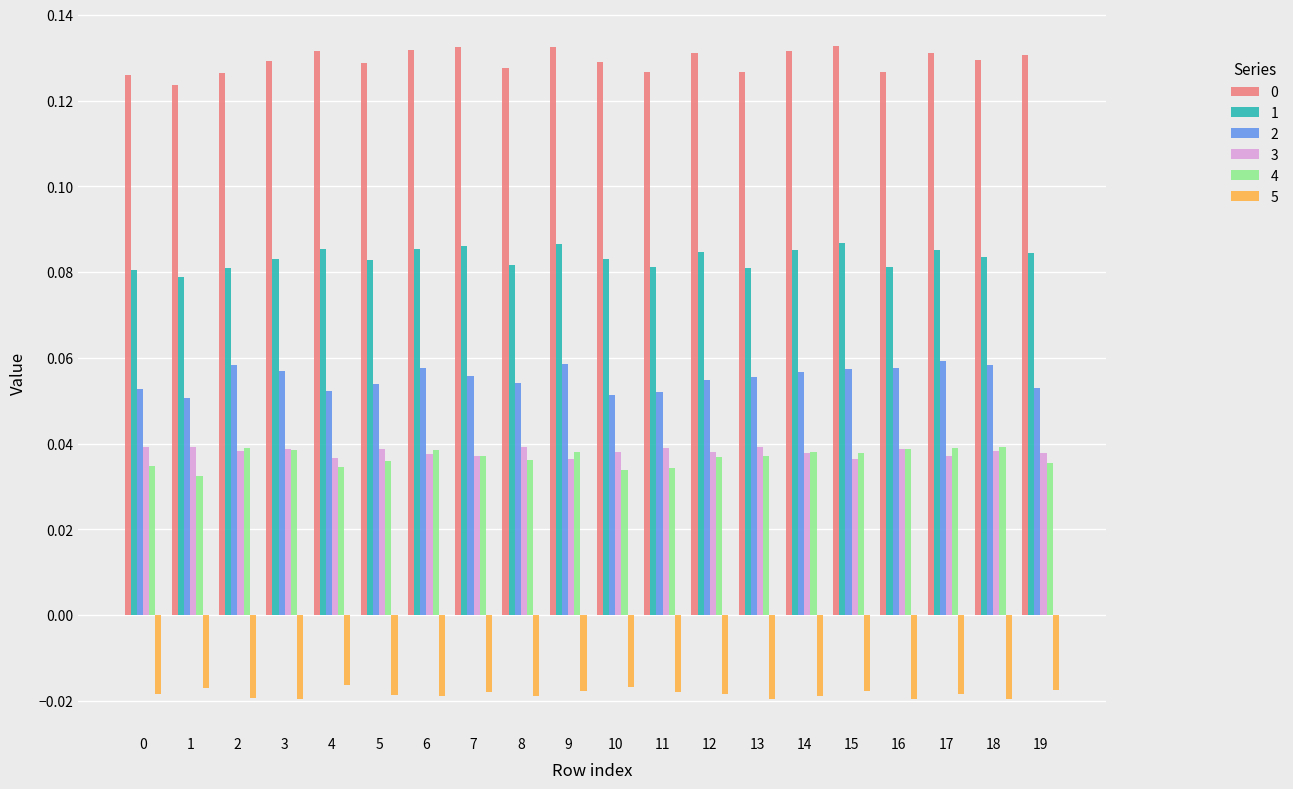

What is the sum of all 3 values?

0.8